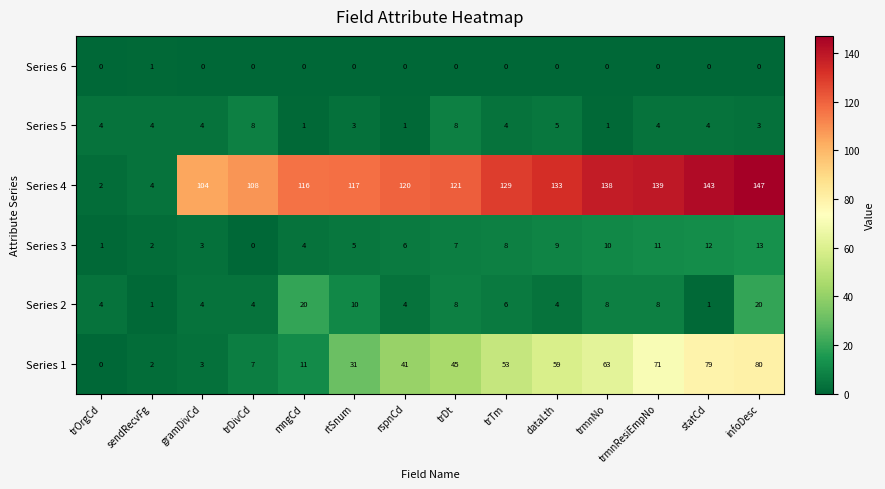

What is the difference between the maximum and minimum values in the Series 3 series?

13